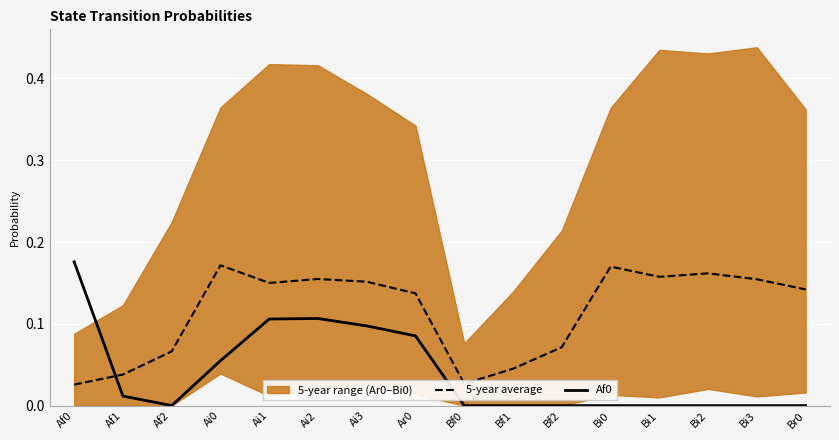

How many 5-year average values are between 0 and 1?

16